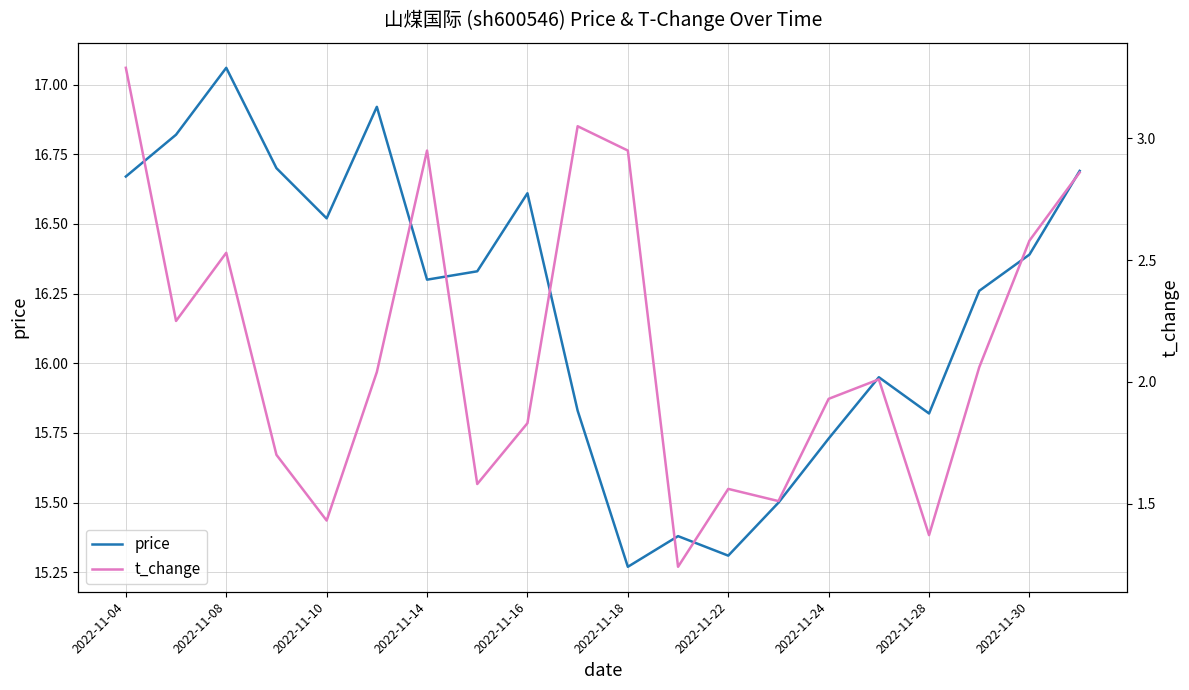

At which category does price reach its first local valley?

2022-11-10